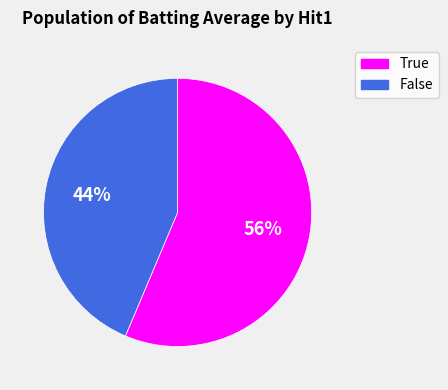

True or false: True accounts for 62% of the total.

False